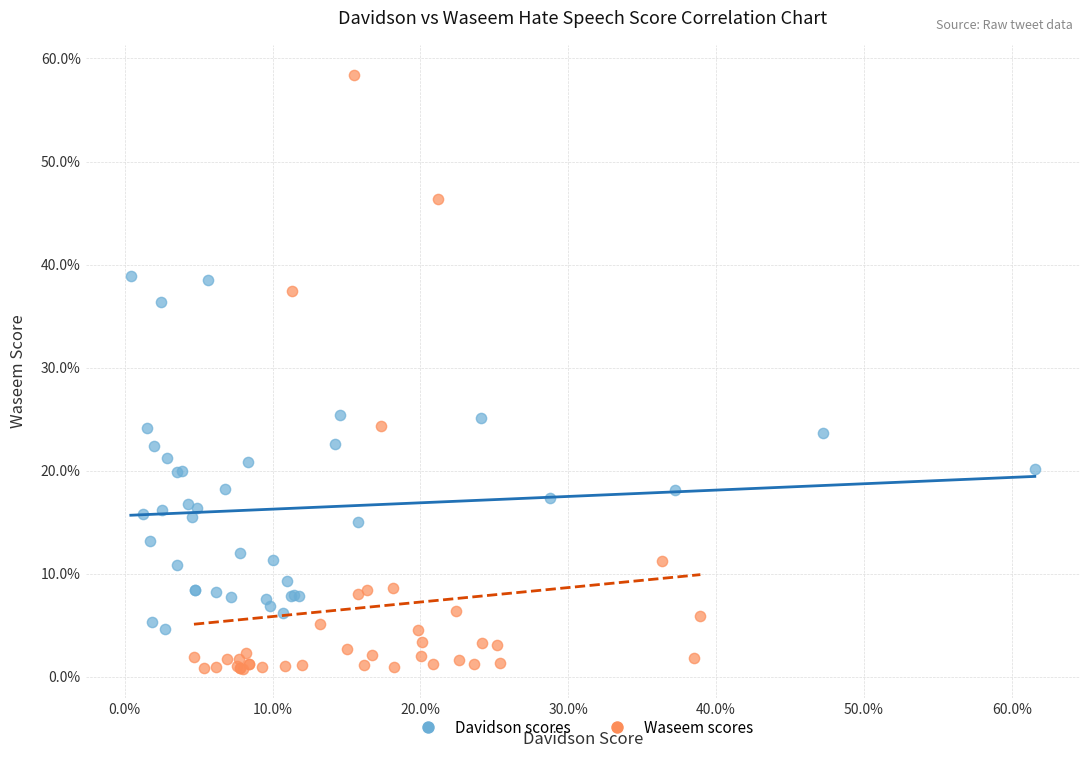

Which series reaches the minimum Y coordinate?

Waseem scores